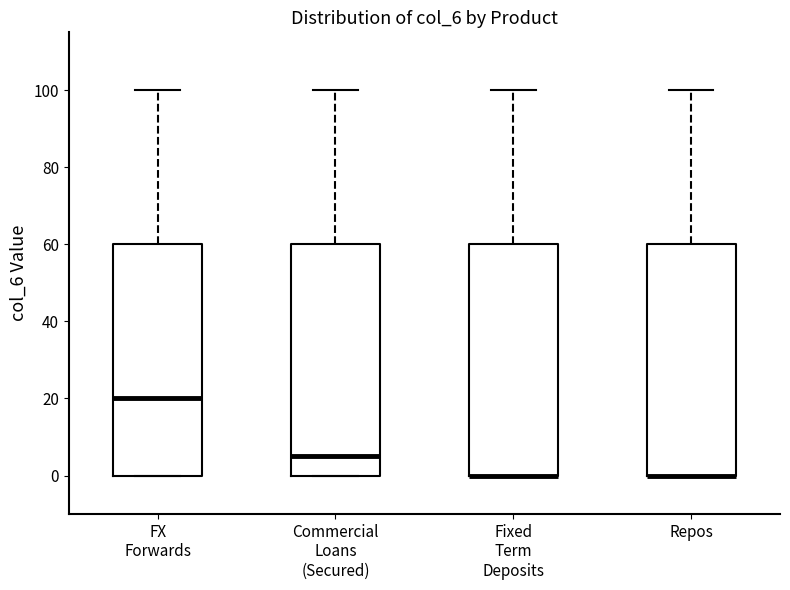

Reading left to right, read every box against the y-axis: the position of its median line, the range the box covers, and the ends of its whiskers. The values are not printed on the chart, so give them approximately, as read against the axis.

FX Forwards: median 20, box 0 to 60, whiskers 0 to 100
Commercial Loans (Secured): median 6, box 0 to 60, whiskers 0 to 100
Fixed Term Deposits: median 0 (drawn on the box's lower edge), box 0 to 60, whiskers 0 to 100
Repos: median 0 (drawn on the box's lower edge), box 0 to 60, whiskers 0 to 100